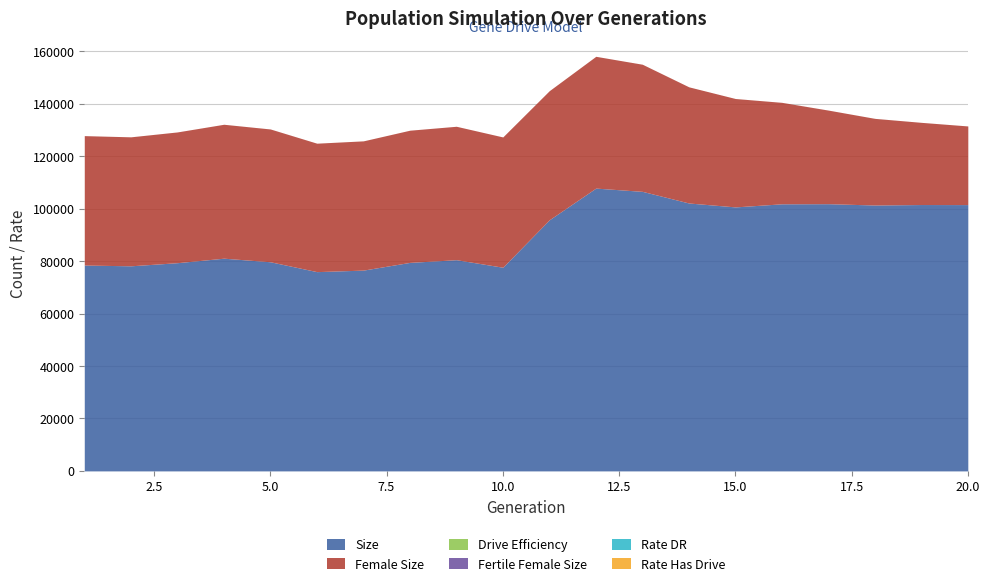

Rank the categories by fertile_female_size value from lowest to highest.

1, 2, 3, 4, 5, 6, 7, 8, 9, 10, 11, 12, 13, 14, 15, 16, 17, 18, 19, 20